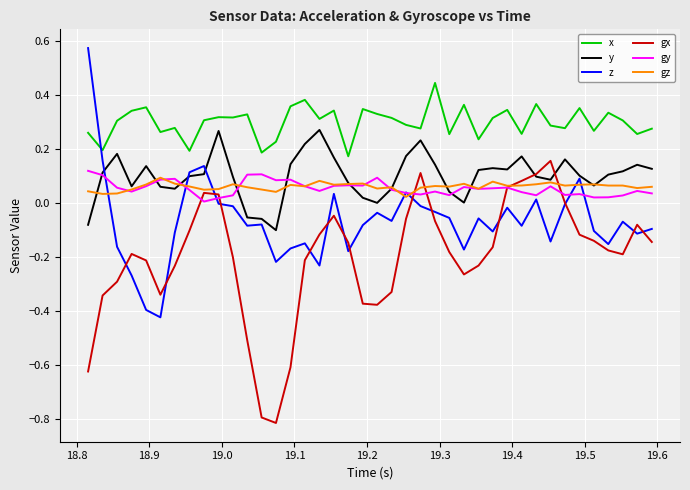

Which series has the widest spread of values?

z